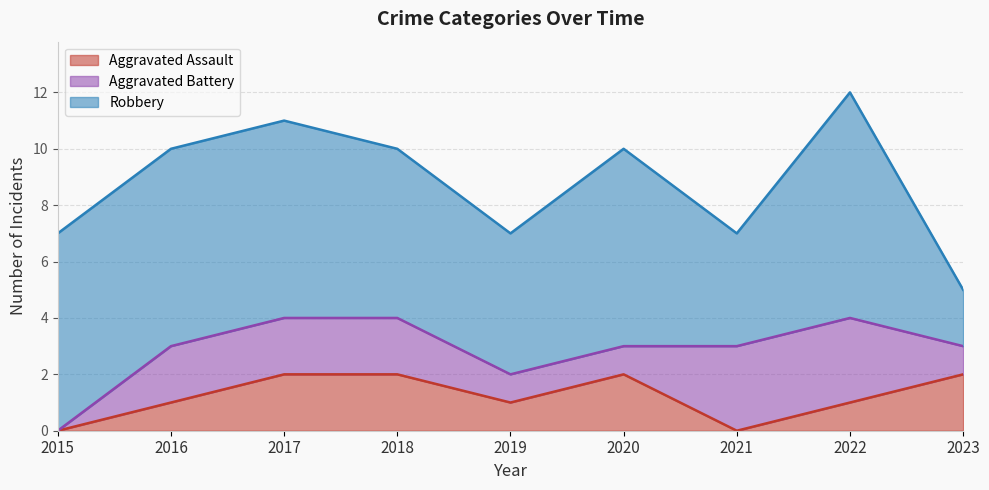

Is it true that Aggravated Battery equals 3 at 2021?

True